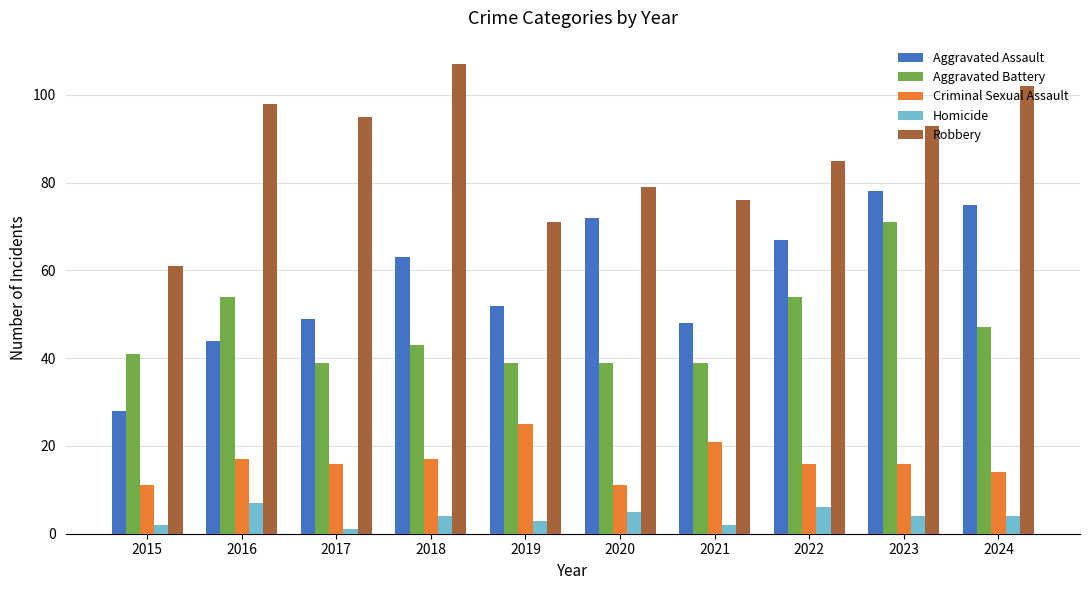

What is the value of the Aggravated Battery bar at the 10th from the left?

47